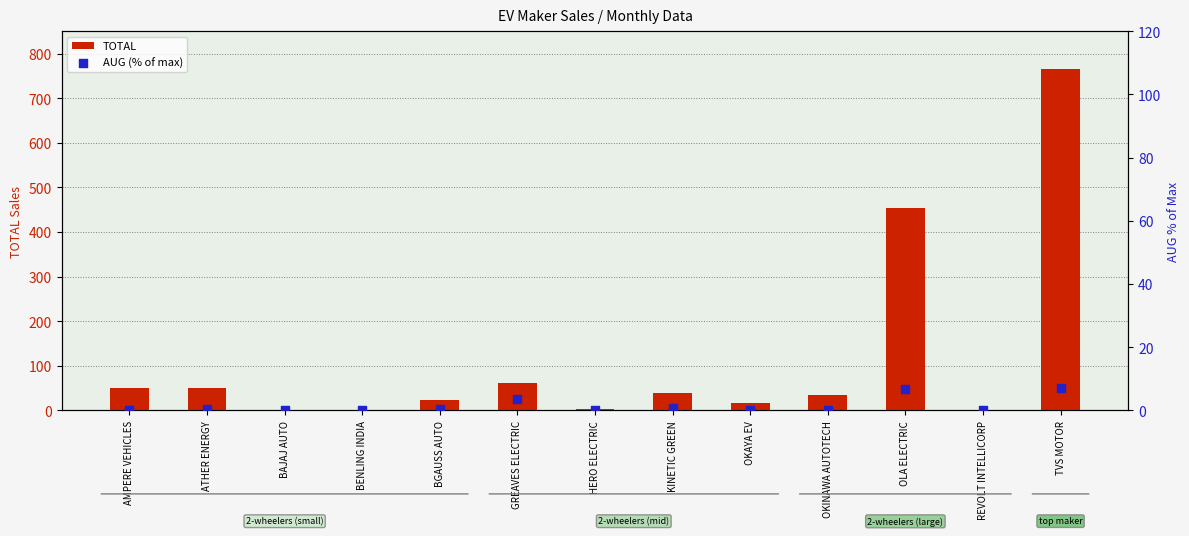

Which series contains the lowest Y value?

AUG (% of max)